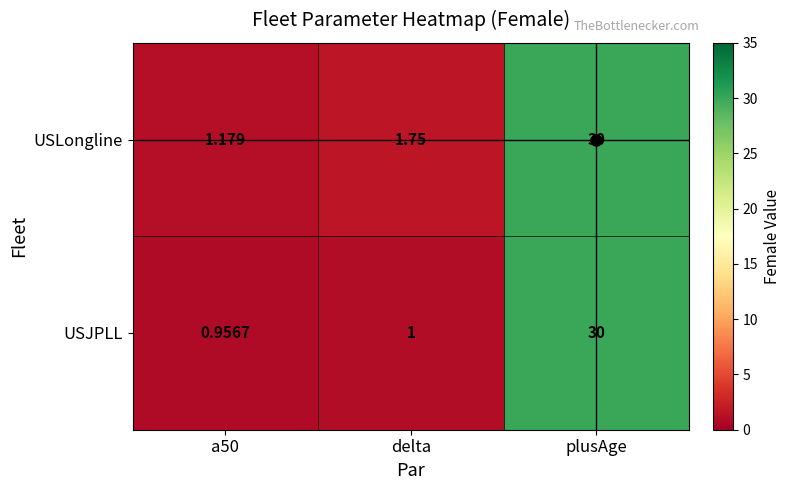

List the series in order of their overall mean, lowest first.

USJPLL, USLongline